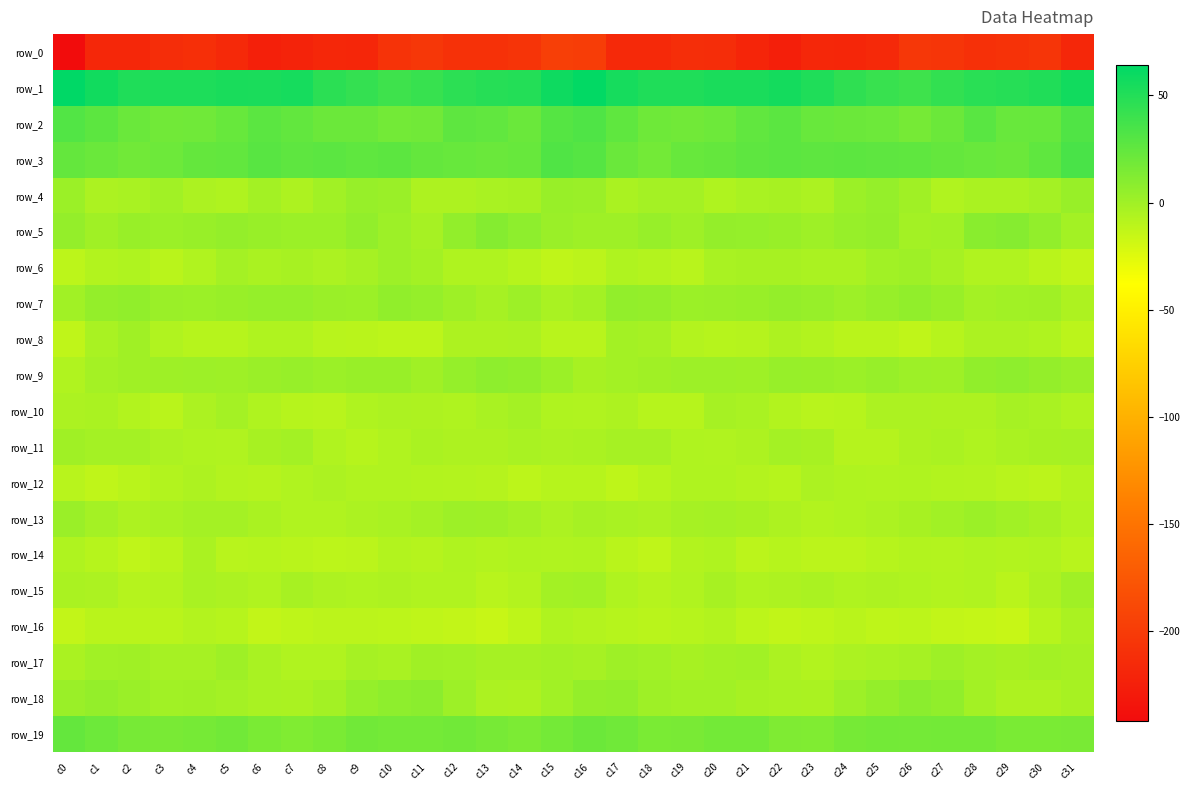

What is the total value across all series at c21?

-153.9